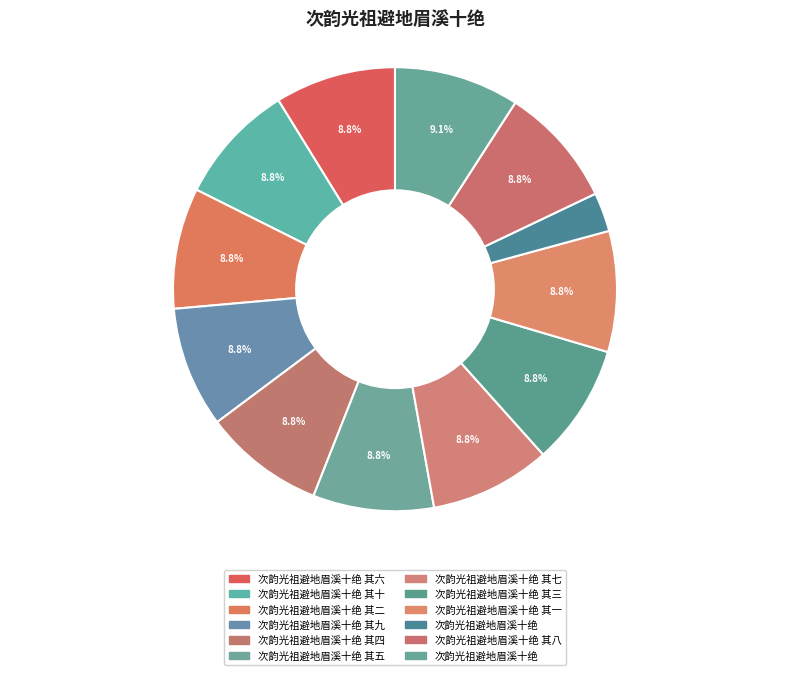

Does any single category account for the majority?

No